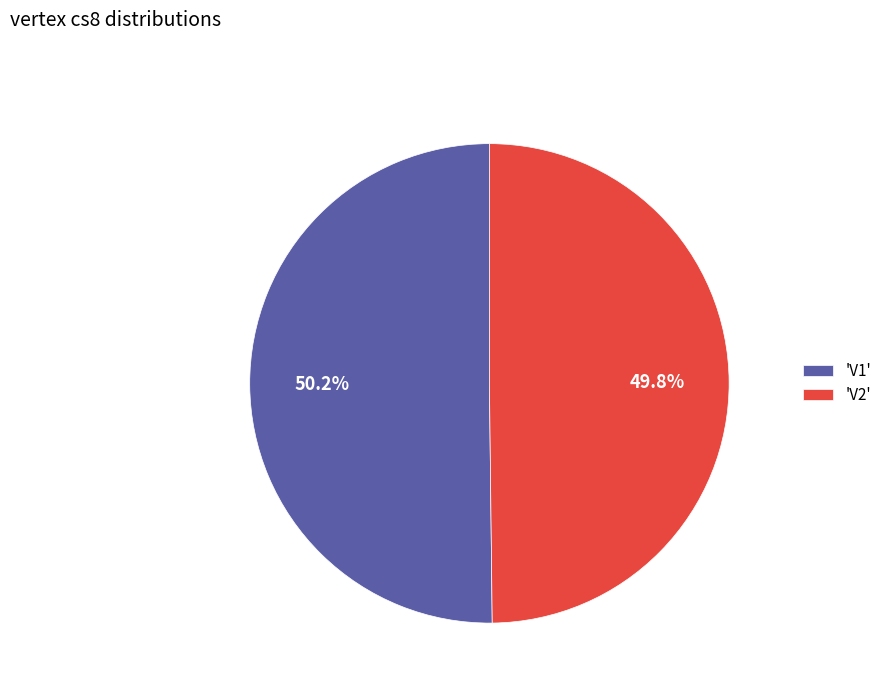

Combined, what portion of the pie is 'V2' and 'V1'?

100.0%